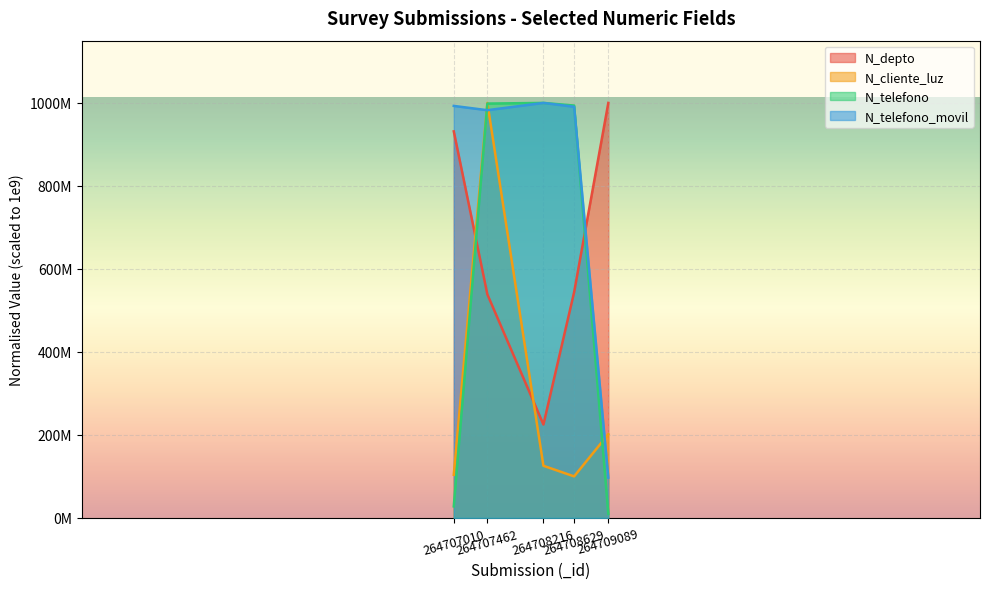

True or false: N_telefono has more than 1 points higher than both neighbors.

False